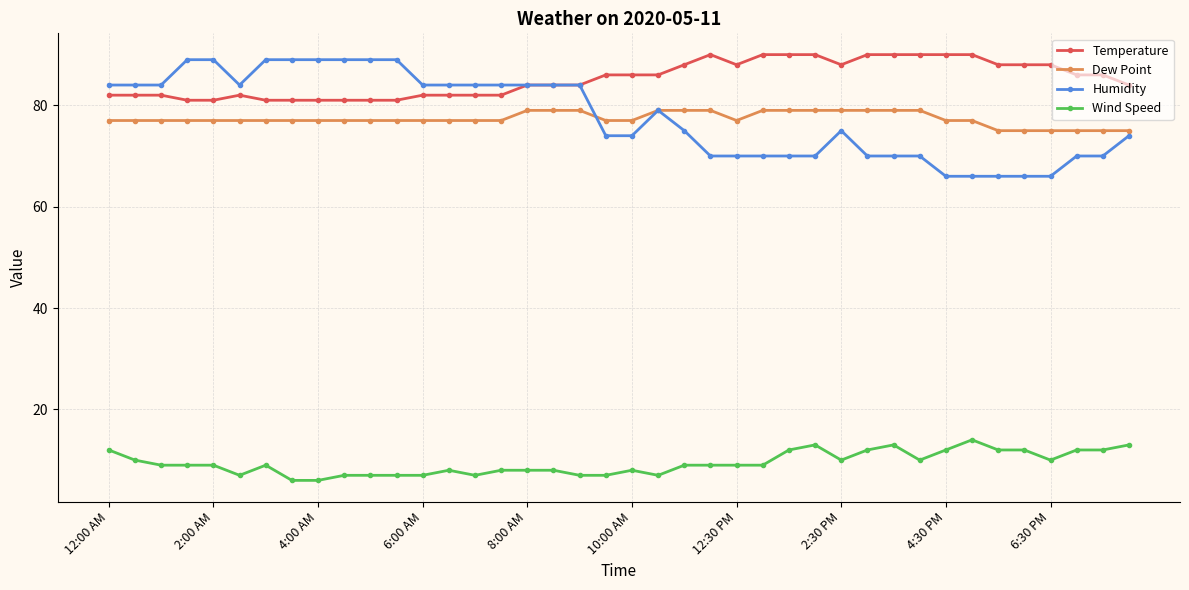

What is the smallest value displayed?

6